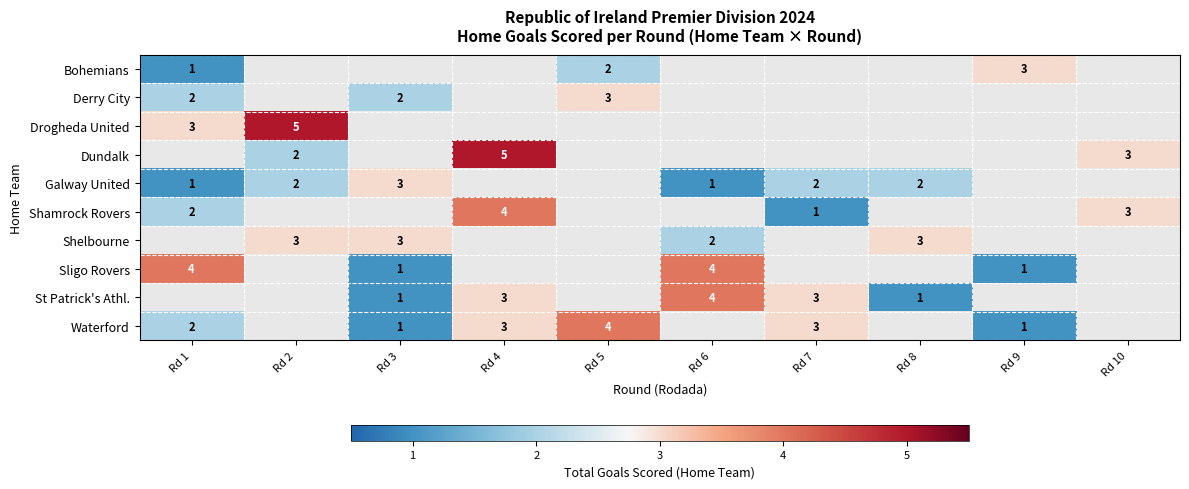

True or false: Waterford has a value of 4 at Rd 4.

False